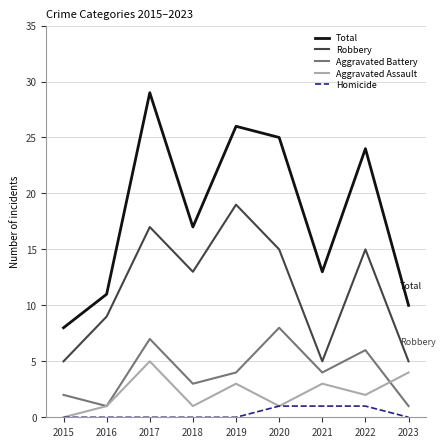

How many interior local valleys does the Aggravated Assault series have?

3